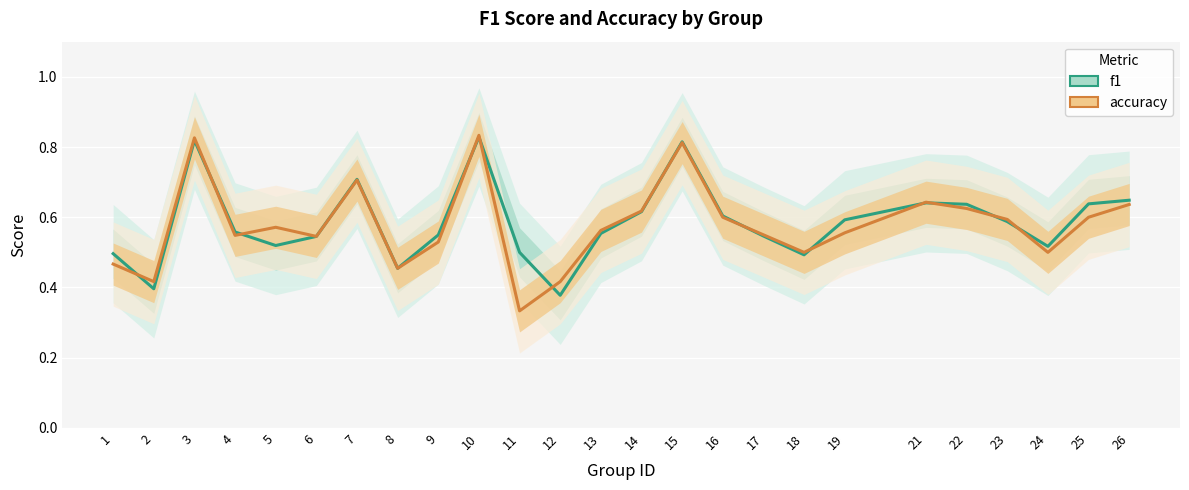

Reading left to right, list all the values displayed in this chart.

f1: 0.5	0.4	0.8	0.6	0.5	0.5	0.7	0.5	0.5	0.8	0.5	0.4	0.6	0.6	0.8	0.6	0.5	0.5	0.6	0.6	0.6	0.6	0.5	0.6	0.6
accuracy: 0.5	0.4	0.8	0.5	0.6	0.5	0.7	0.5	0.5	0.8	0.3	0.4	0.6	0.6	0.8	0.6	0.6	0.5	0.6	0.6	0.6	0.6	0.5	0.6	0.6